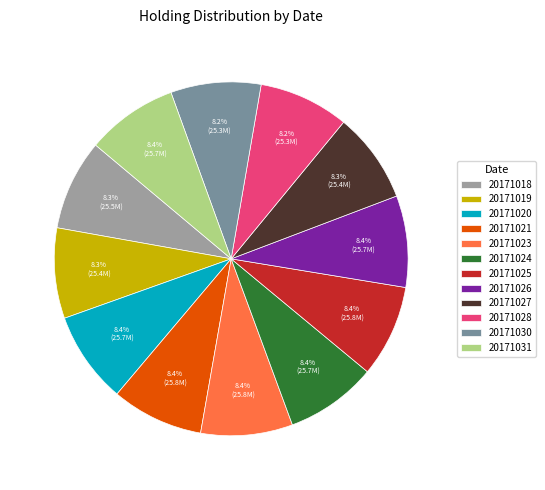

To the nearest percent, what is the combined percentage of 20171021 and 20171024?

17%